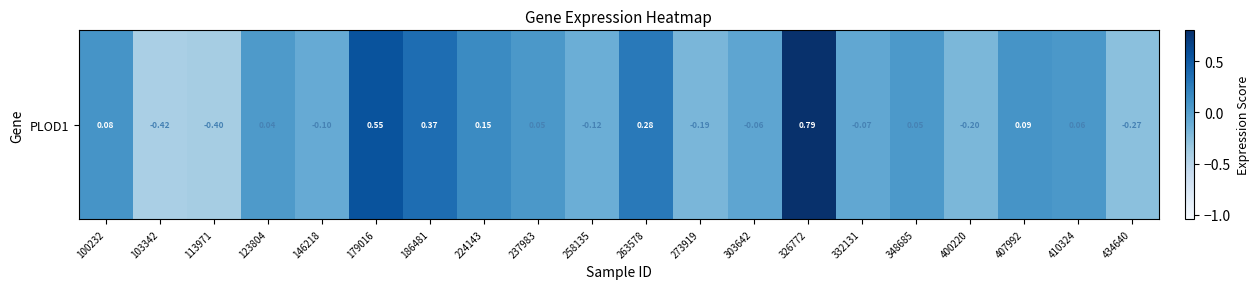

What is the change in value from 237983 to 303642?

-0.1